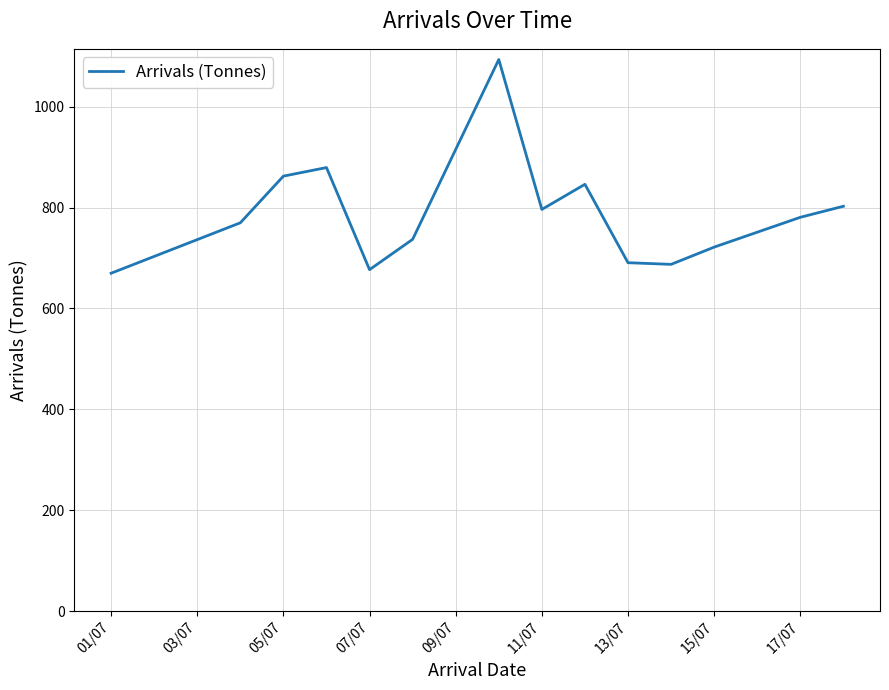

What is the greatest value displayed?

1093.5